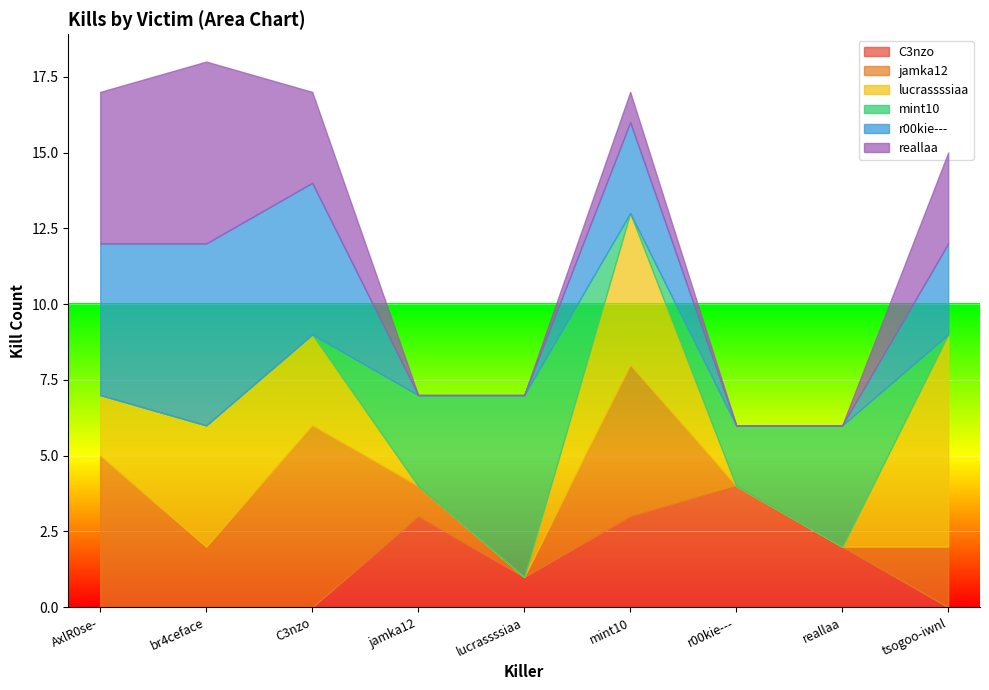

Between jamka12 and lucrassssiaa, which series saw the biggest shift?

mint10